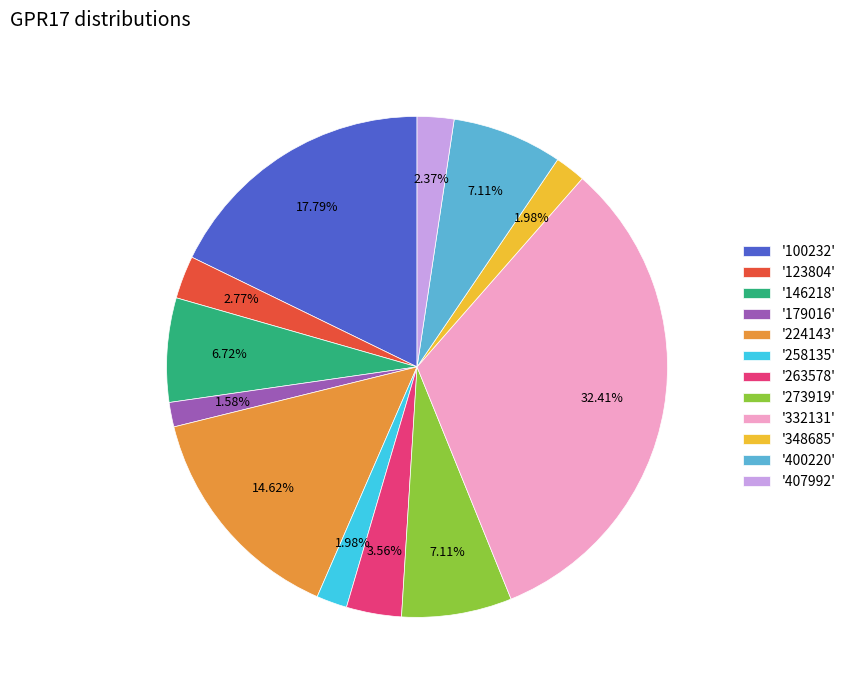

Does '146218' account for over 50% of the chart?

No